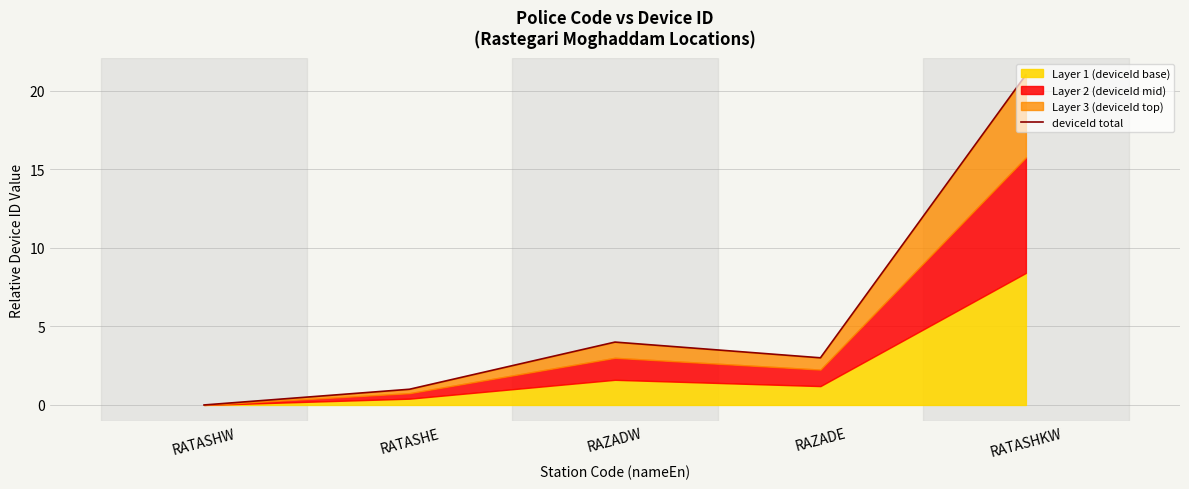

What position from the right is RATASHKW?

1